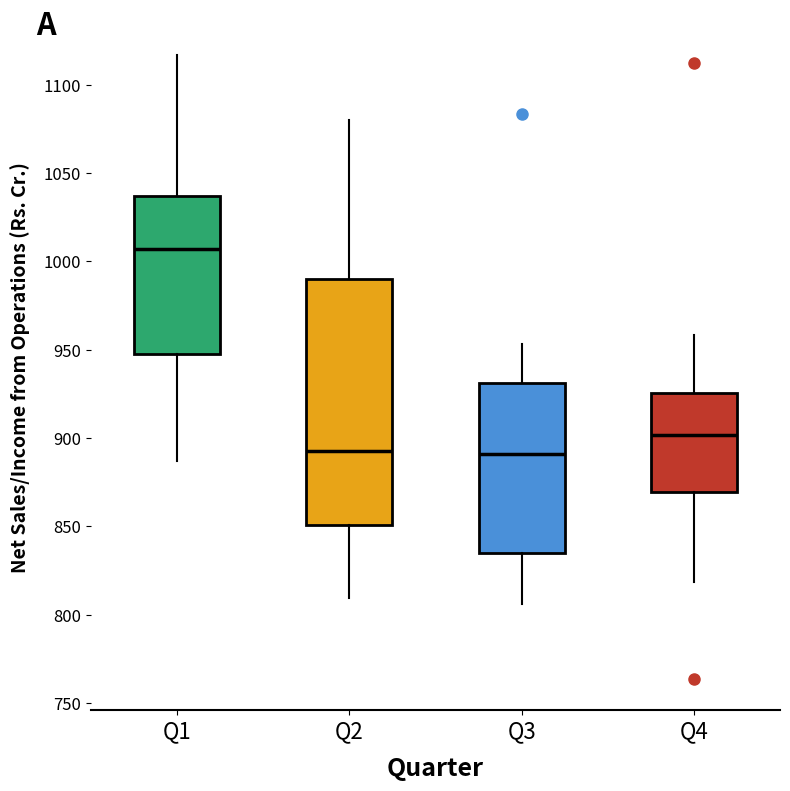

Which box has the highest median line?

Q1